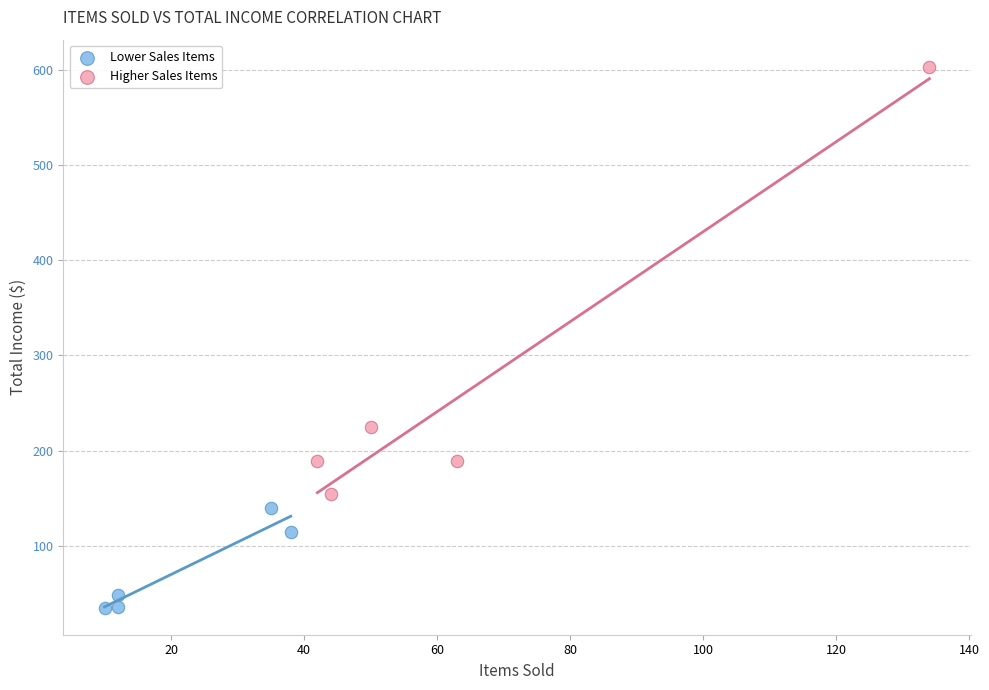

Which series contains the lowest Y value?

Lower Sales Items